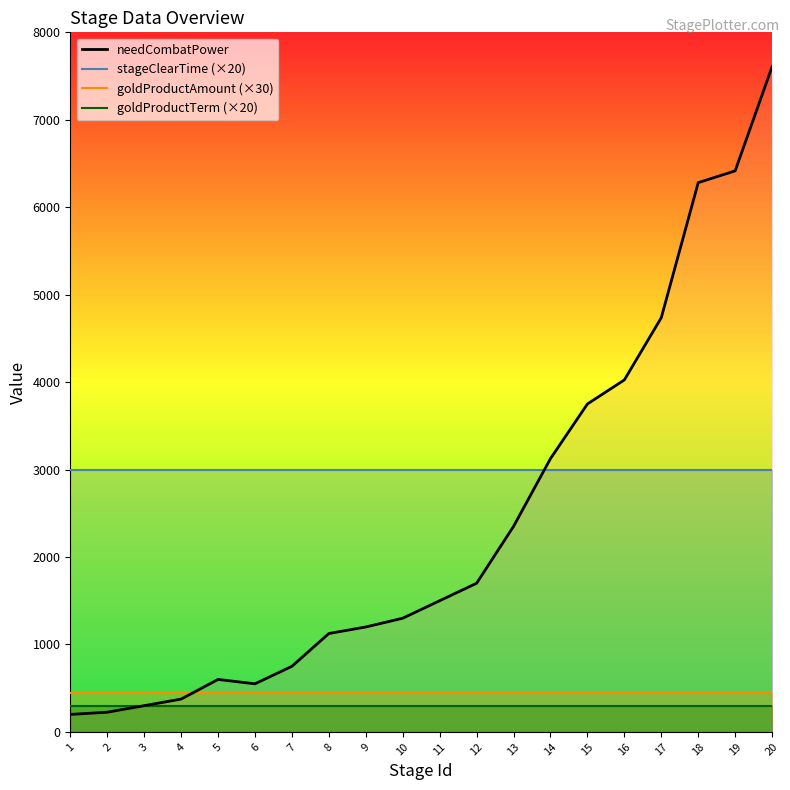

What is the approximate value of goldProductTerm (×20) at 1?

300